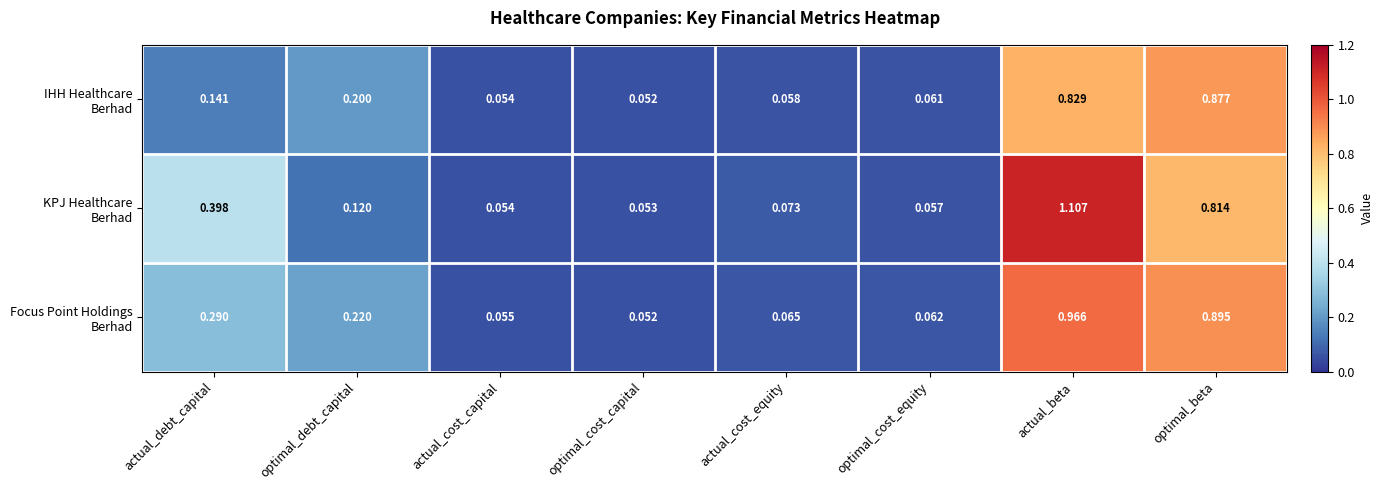

At which category is the sum across all series the highest?

actual_beta